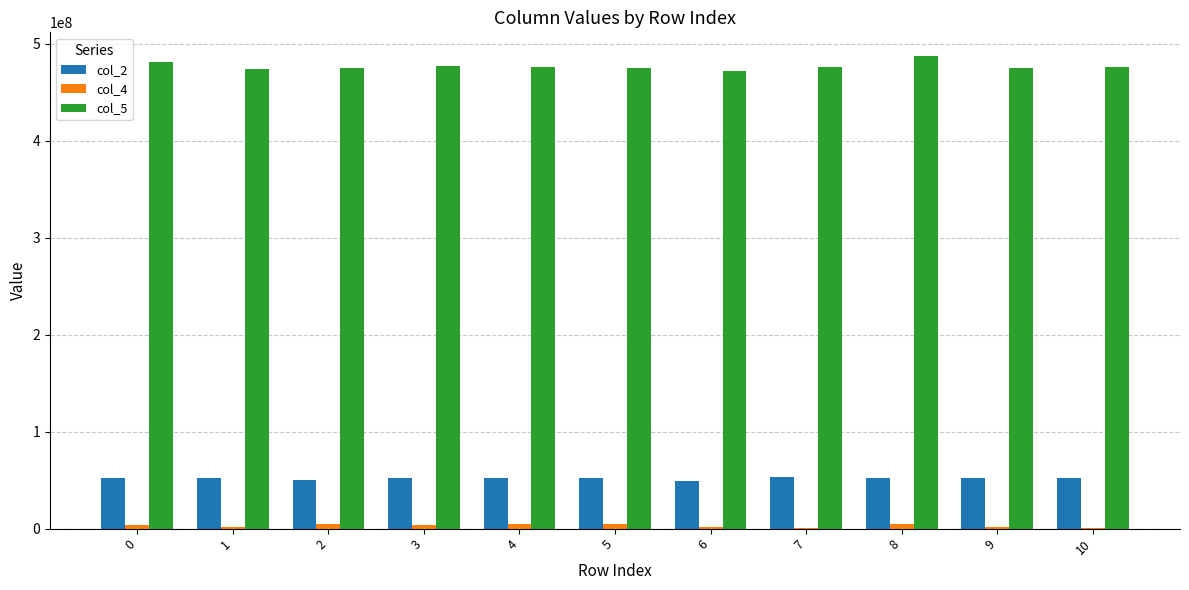

How many groups of bars are there?

11